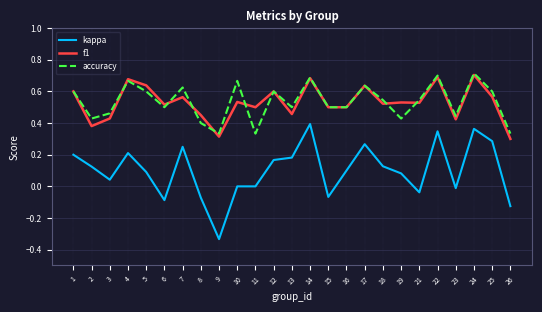

True or false: accuracy has a value of 0.5 at 15.

True